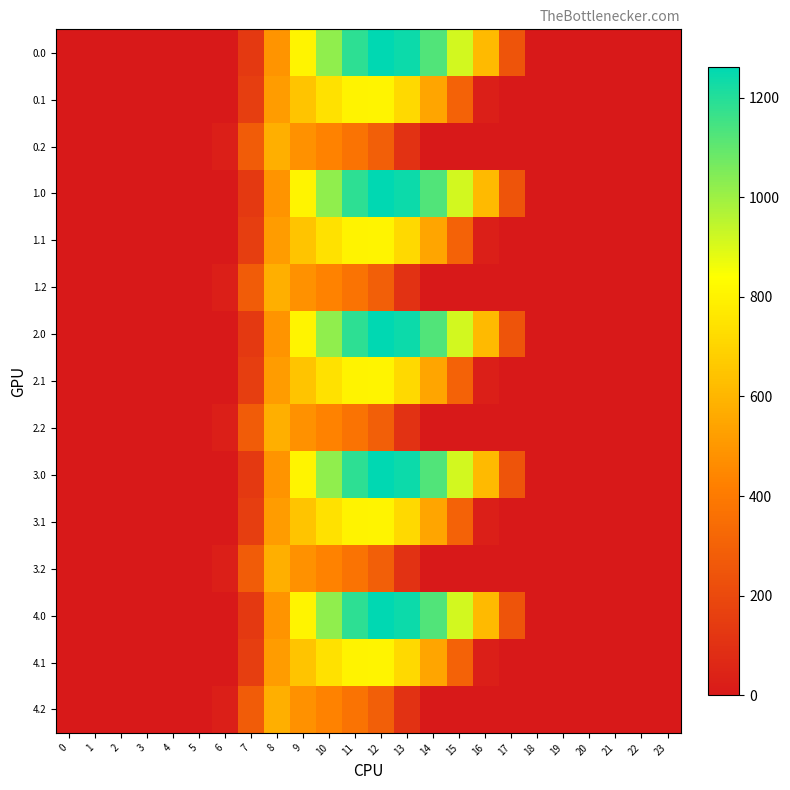

What is the maximum value shown in the chart?

1261.6